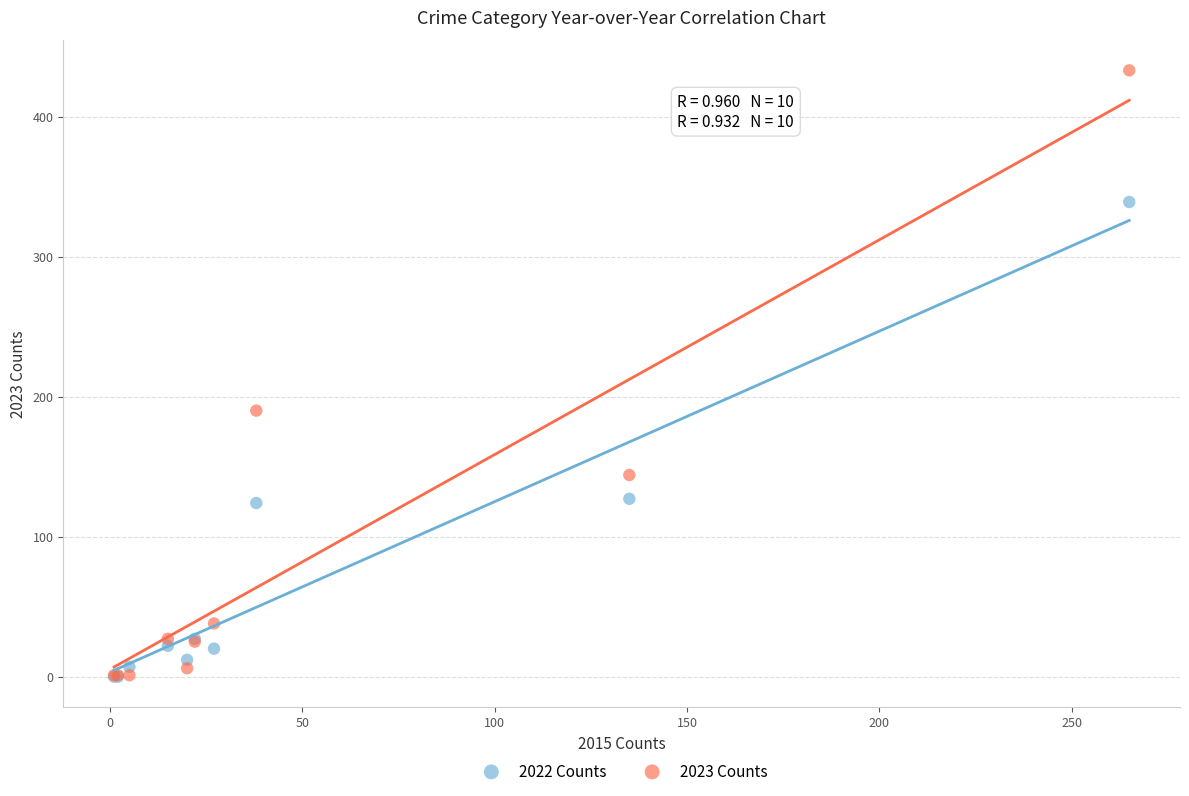

Across all series, what Y value is closest to 216?

190